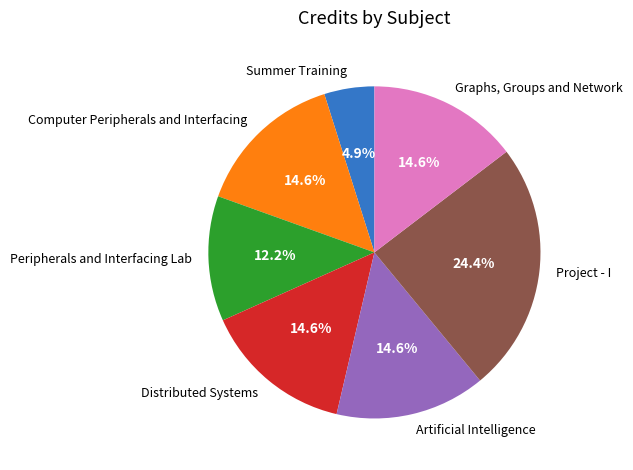

To the nearest percent, what percentage of the pie is Artificial Intelligence?

15%